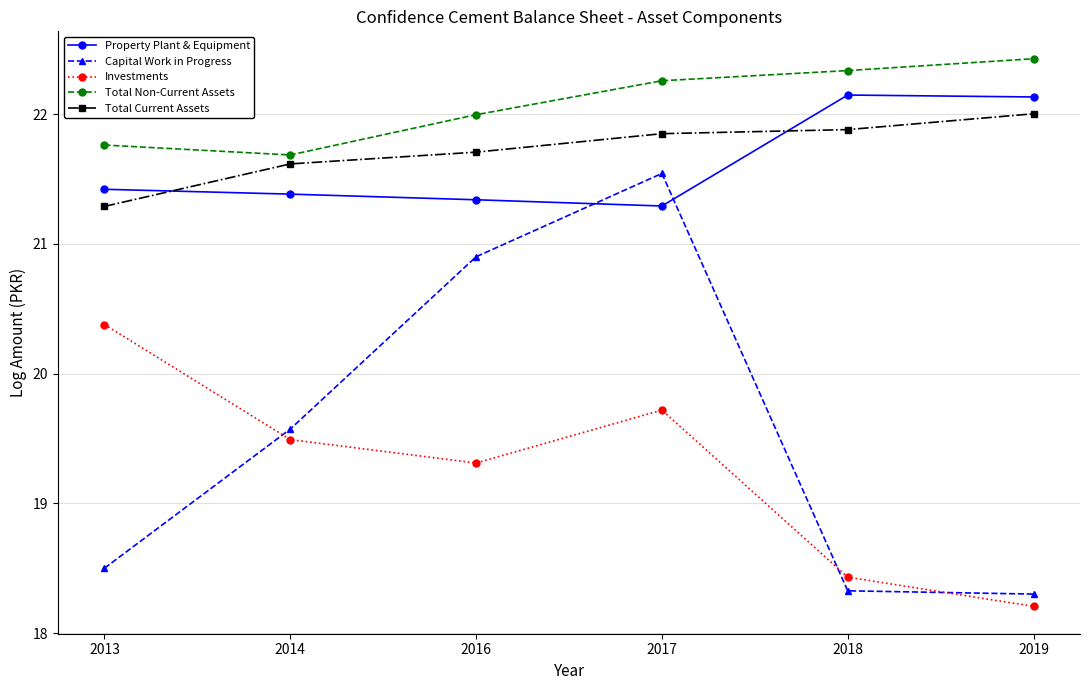

True or false: Investments and Total Non-Current Assets intersect in this chart.

False